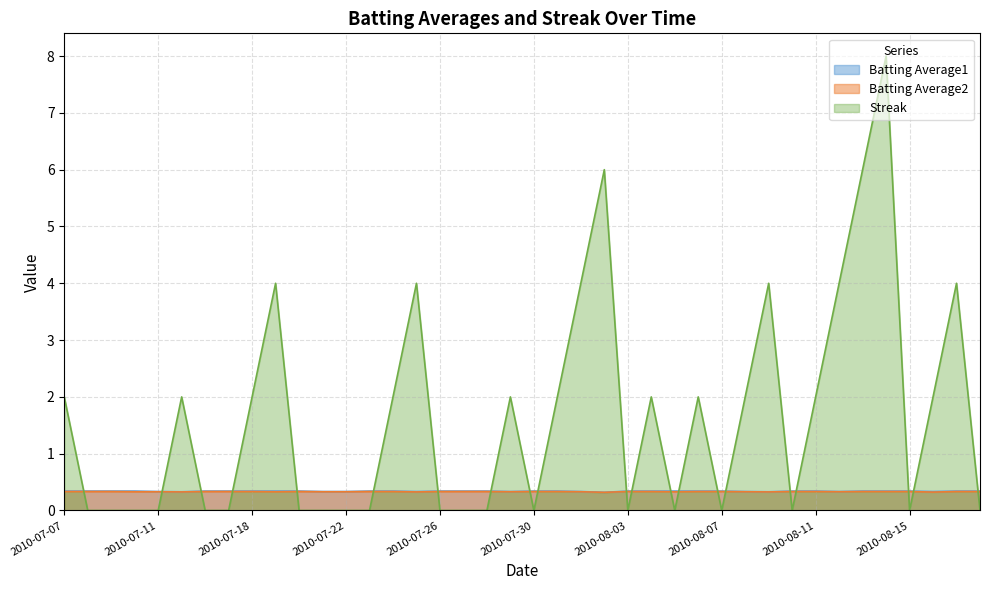

How many positive values does the Streak series have?

20